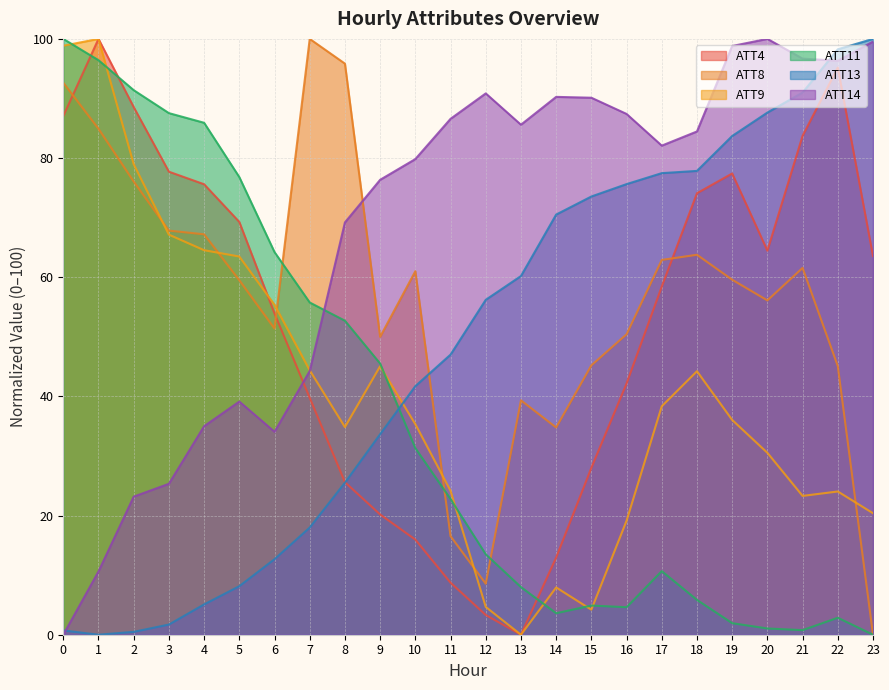

Reading right to left, transcribe all the data shown in this chart.

ATT4: 23=63.6	22=95.2	21=83.7	20=64.5	19=77.4	18=74.1	17=58.4	16=42.2	15=28.0	14=13.0	13=0.0	12=3.3	11=8.7	10=16.0	9=20.2	8=25.6	7=39.8	6=53.9	5=69.3	4=75.6	3=77.7	2=88.6	1=100.0	0=87.0
ATT8: 23=0.0	22=45.1	21=61.6	20=56.1	19=59.6	18=63.8	17=62.9	16=50.4	15=45.2	14=34.8	13=39.3	12=8.6	11=16.5	10=61.0	9=50.0	8=95.8	7=100.0	6=51.4	5=59.5	4=67.2	3=67.8	2=76.1	1=84.9	0=92.7
ATT9: 23=20.4	22=24.0	21=23.3	20=30.5	19=36.0	18=44.2	17=38.3	16=19.1	15=4.2	14=7.9	13=0.0	12=4.7	11=24.2	10=35.3	9=45.1	8=34.8	7=44.4	6=55.4	5=63.5	4=64.5	3=67.1	2=79.0	1=100.0	0=98.9
ATT11: 23=0.0	22=2.8	21=0.8	20=1.0	19=1.9	18=5.8	17=10.7	16=4.6	15=4.9	14=3.6	13=8.0	12=13.5	11=22.8	10=31.3	9=45.5	8=52.7	7=55.8	6=64.2	5=76.8	4=85.9	3=87.5	2=91.4	1=96.4	0=100.0
ATT13: 23=100.0	22=98.3	21=91.0	20=87.6	19=83.7	18=77.8	17=77.5	16=75.6	15=73.5	14=70.5	13=60.2	12=56.2	11=47.0	10=41.7	9=33.6	8=25.5	7=18.0	6=12.7	5=8.1	4=5.1	3=1.7	2=0.5	1=0.0	0=0.7
ATT14: 23=99.5	22=96.3	21=96.7	20=100.0	19=98.8	18=84.5	17=82.1	16=87.4	15=90.1	14=90.3	13=85.6	12=90.9	11=86.6	10=79.8	9=76.3	8=69.2	7=44.3	6=34.1	5=39.1	4=35.0	3=25.3	2=23.2	1=10.6	0=0.0